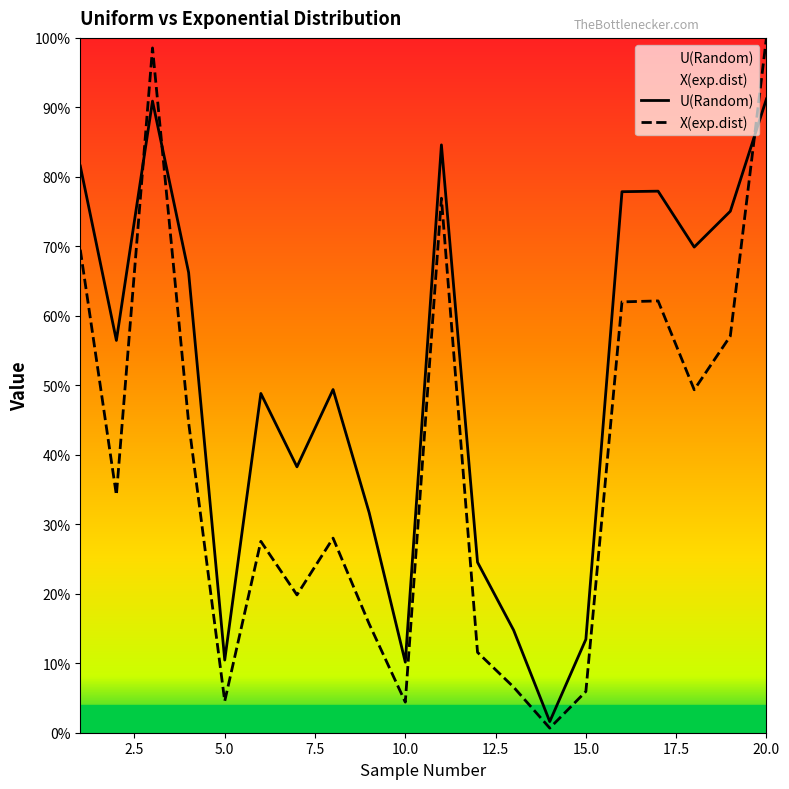

Between which two adjacent categories do X(exp.dist) and U(Random) first intersect?

2 and 3